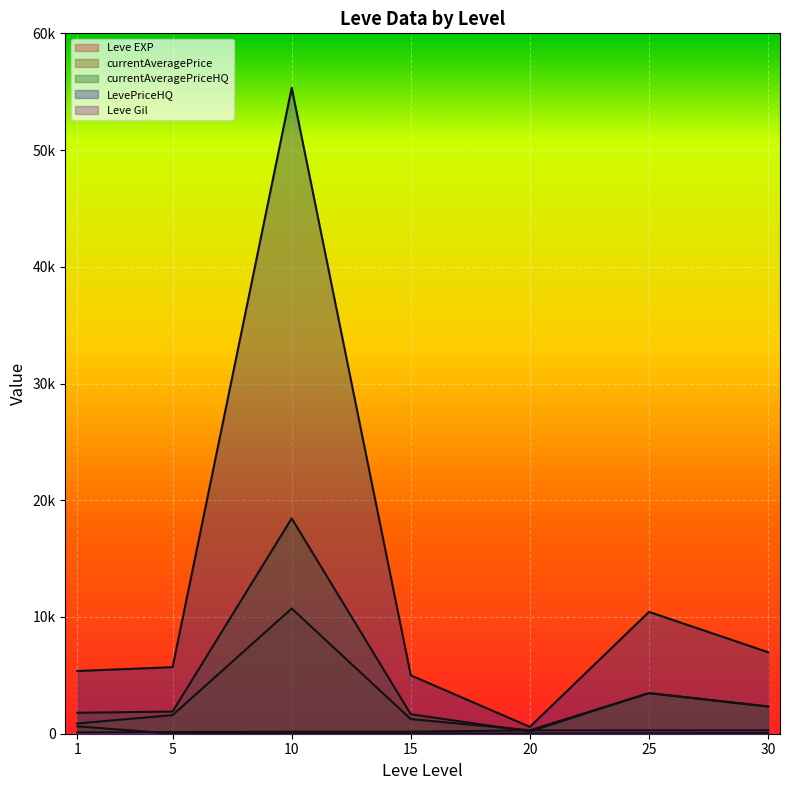

Rank the series at 10 from highest to lowest value.

LevePriceHQ, currentAveragePriceHQ, currentAveragePrice, Leve Gil, Leve EXP